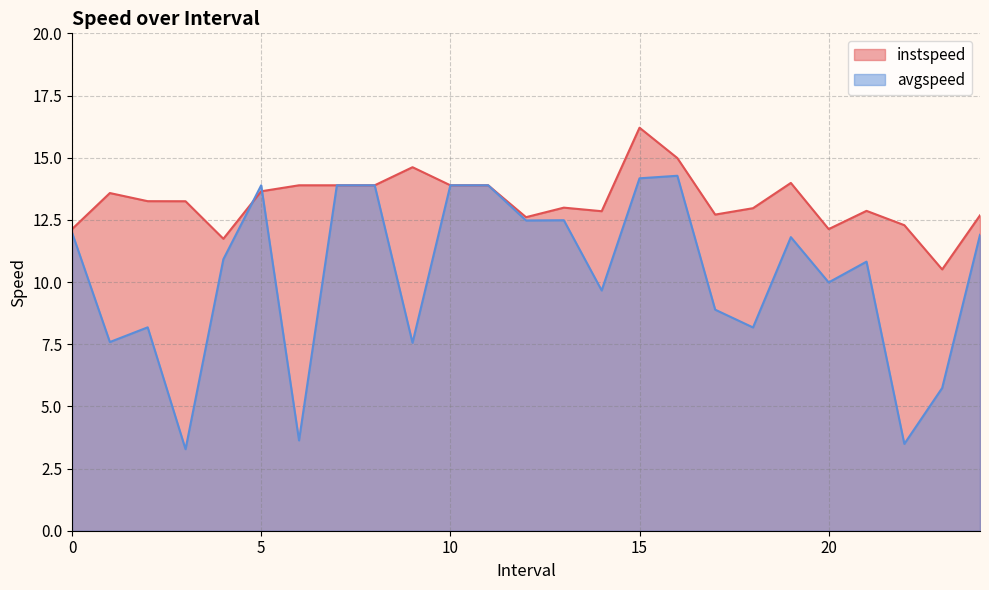

True or false: instspeed and avgspeed cross at least once.

True